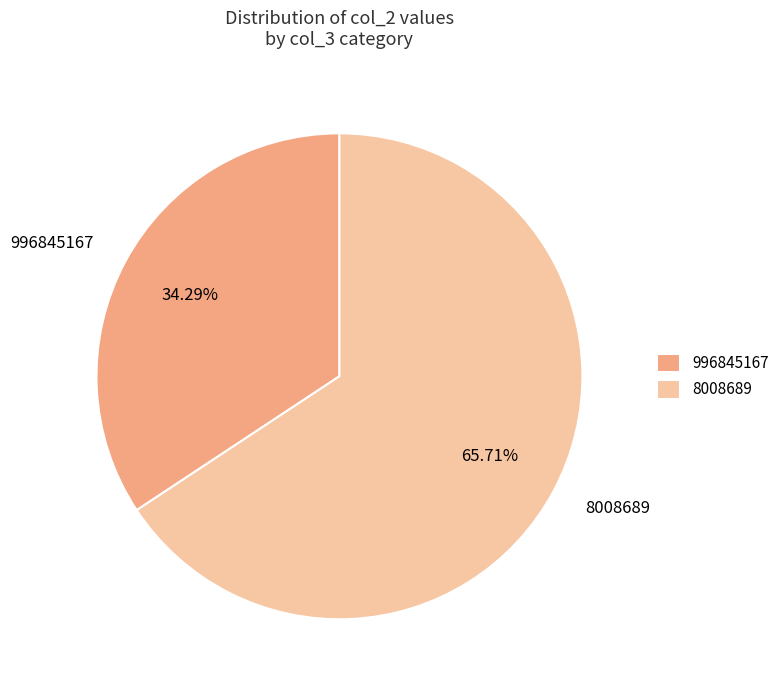

Rank the categories by value from lowest to highest.

996845167, 8008689